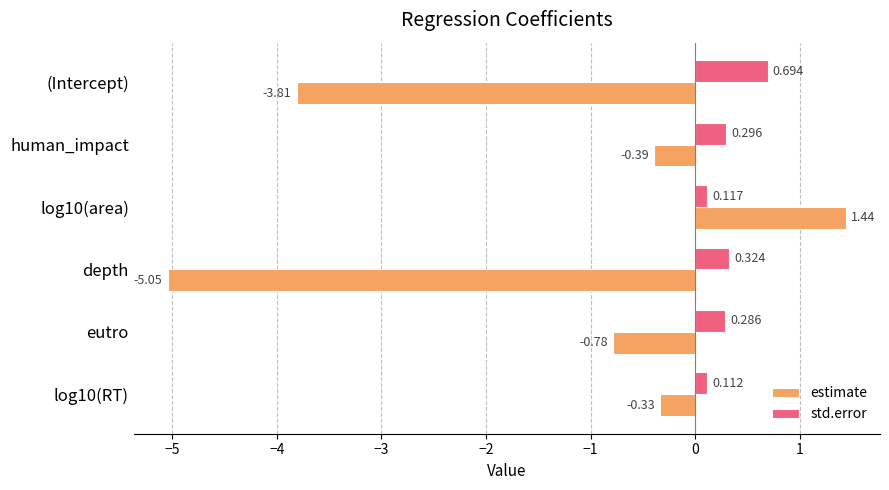

Rank the series at (Intercept) from highest to lowest value.

std.error, estimate